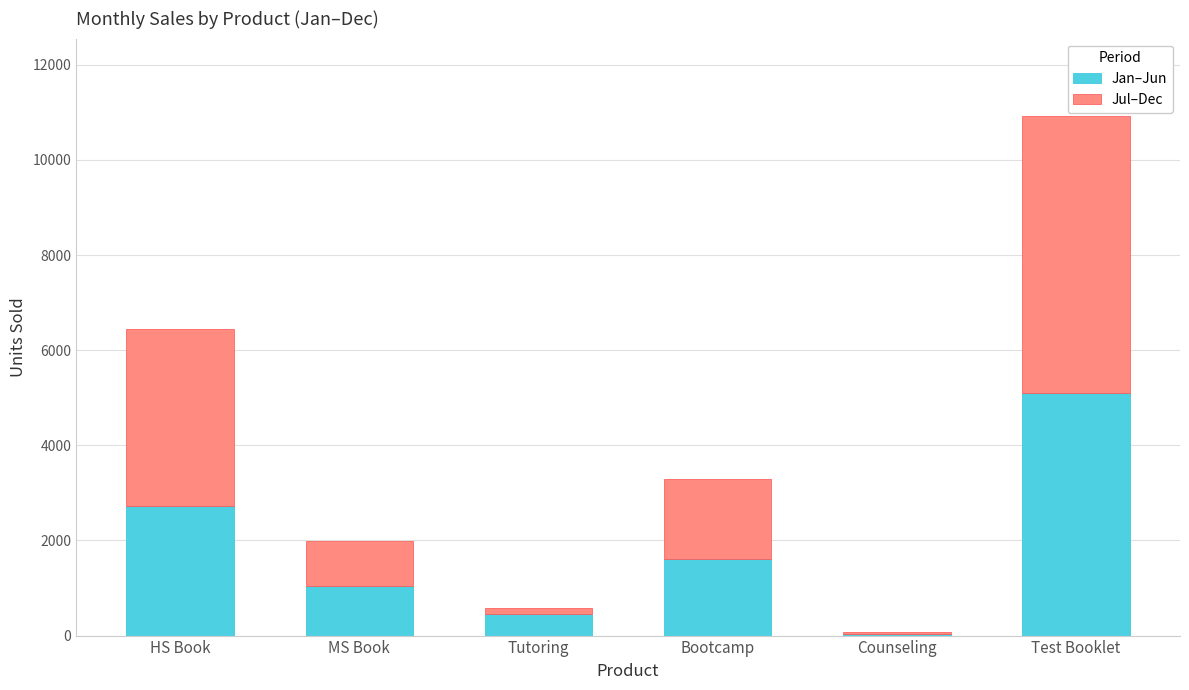

At which label is Jan–Jun closest to 2565?

HS Book